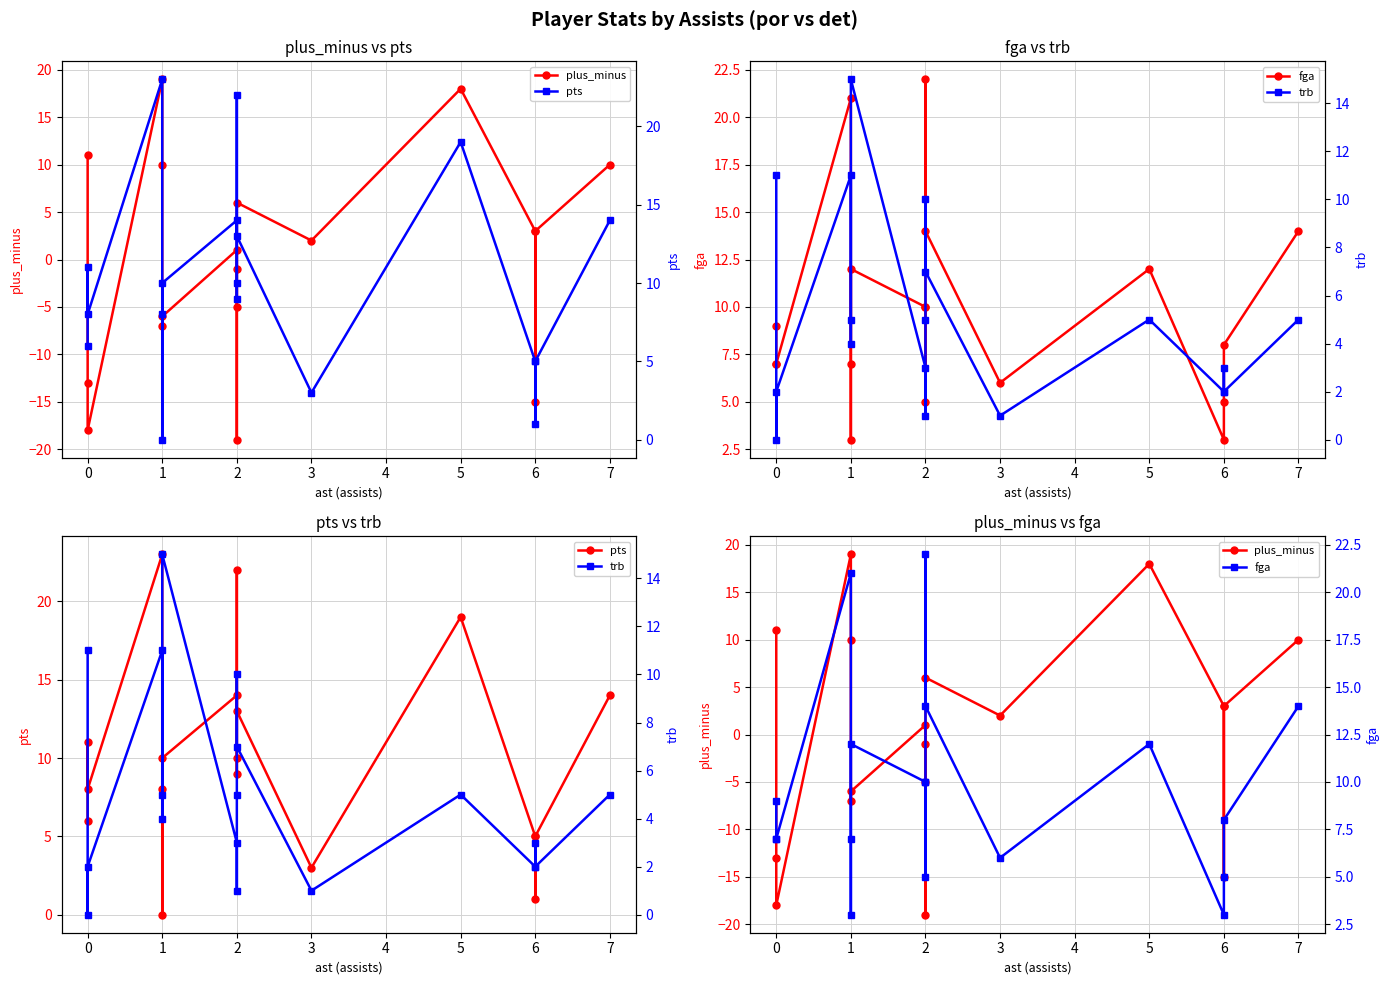

True or false: trb has a value of 1 at 3.

True